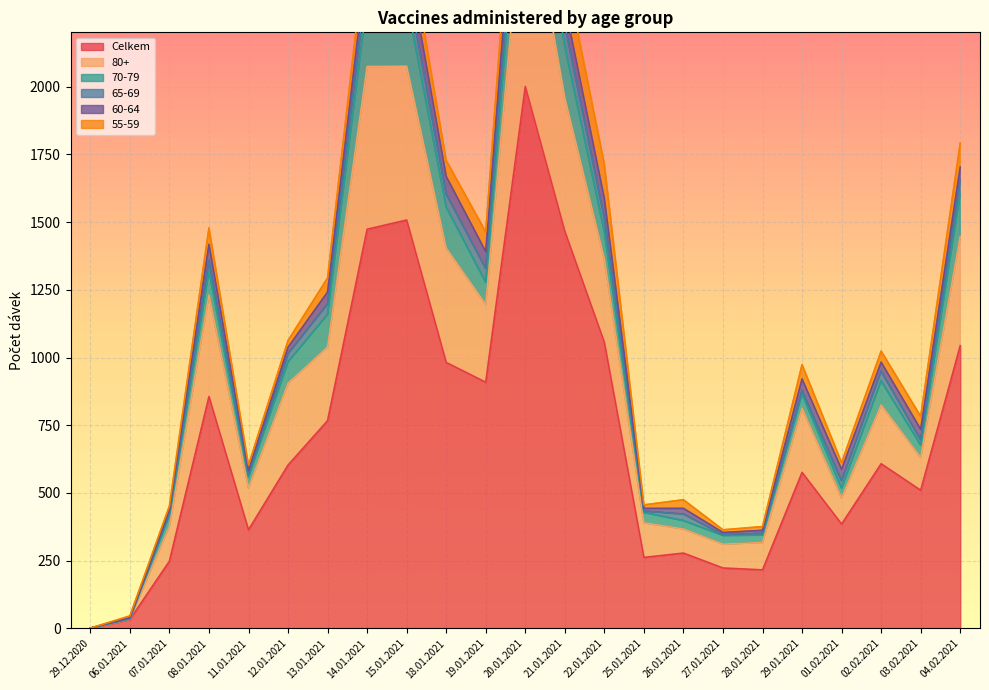

What is the label of the 18th point from the right?

12.01.2021